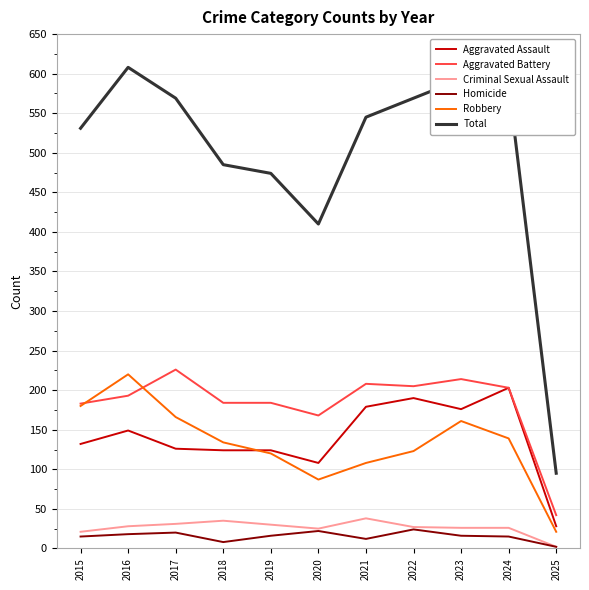

What is the lowest value of the Aggravated Assault series?

28